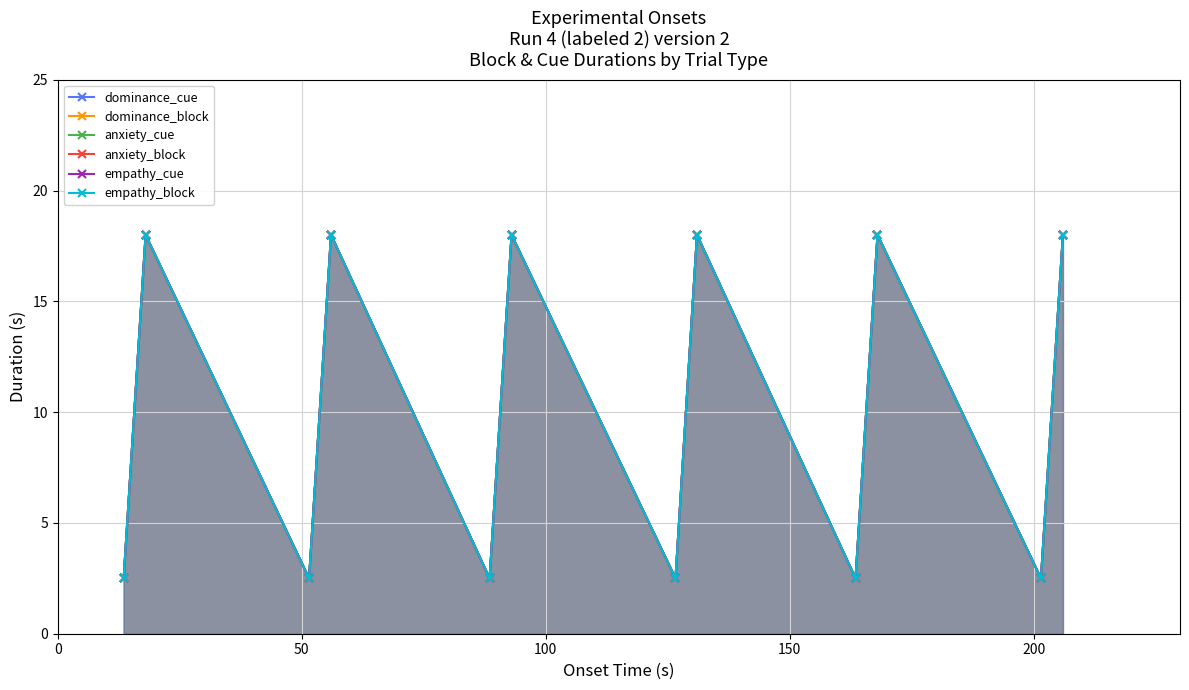

True or false: anxiety_block and anxiety_cue intersect in this chart.

False